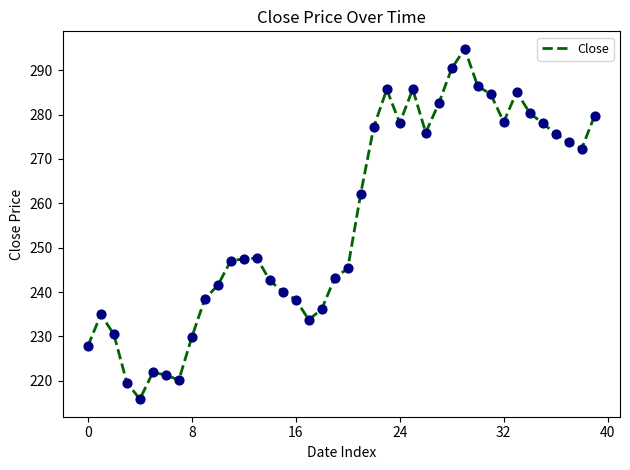

What is the difference between the maximum and minimum values?

78.9